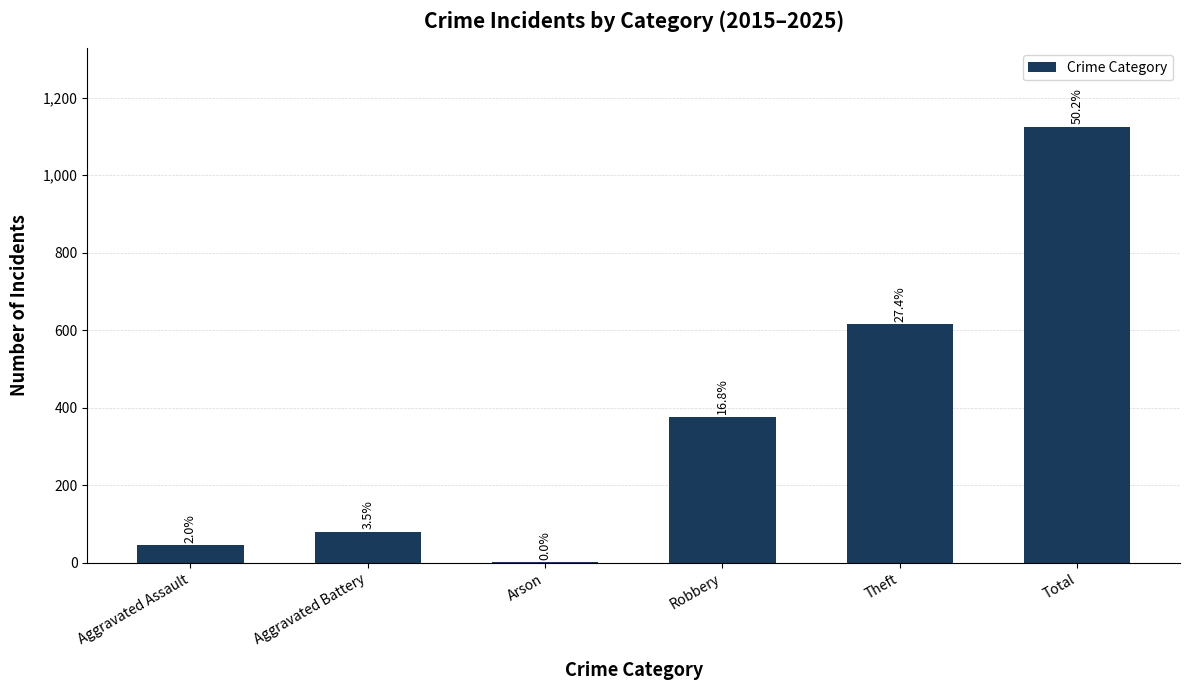

What is the label of the 3rd bar from the left?

Arson